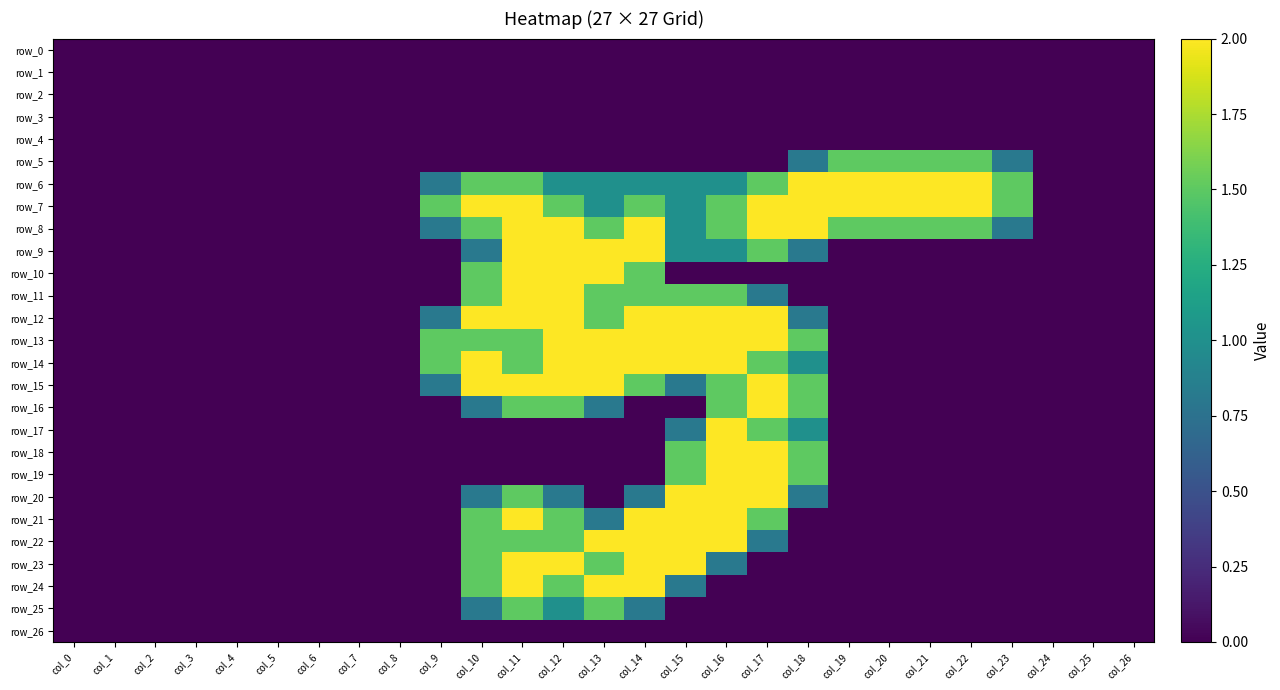

Which series has the largest total across all categories?

row_7